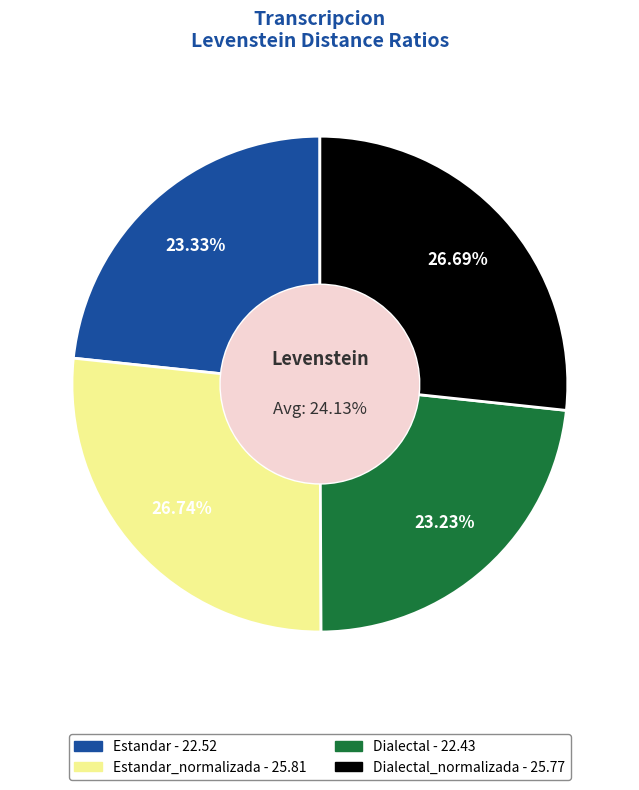

The Dialectal_normalizada slice represents 27% of the pie. True or false?

True